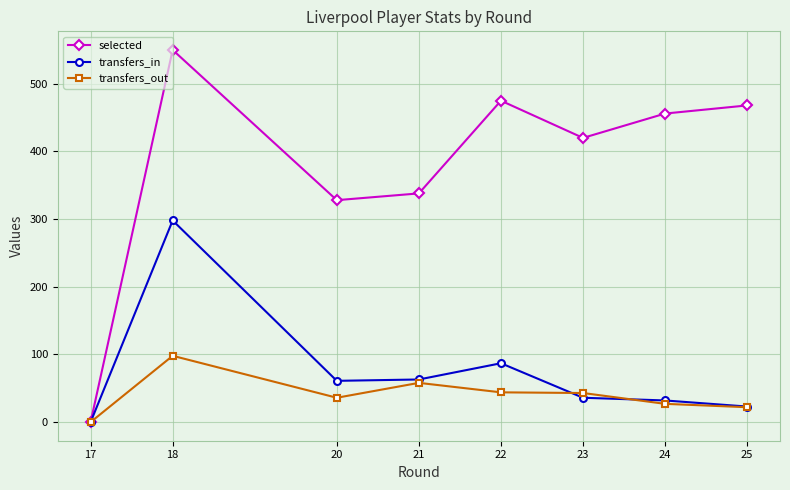

True or false: selected has more than 2 points higher than both neighbors.

False